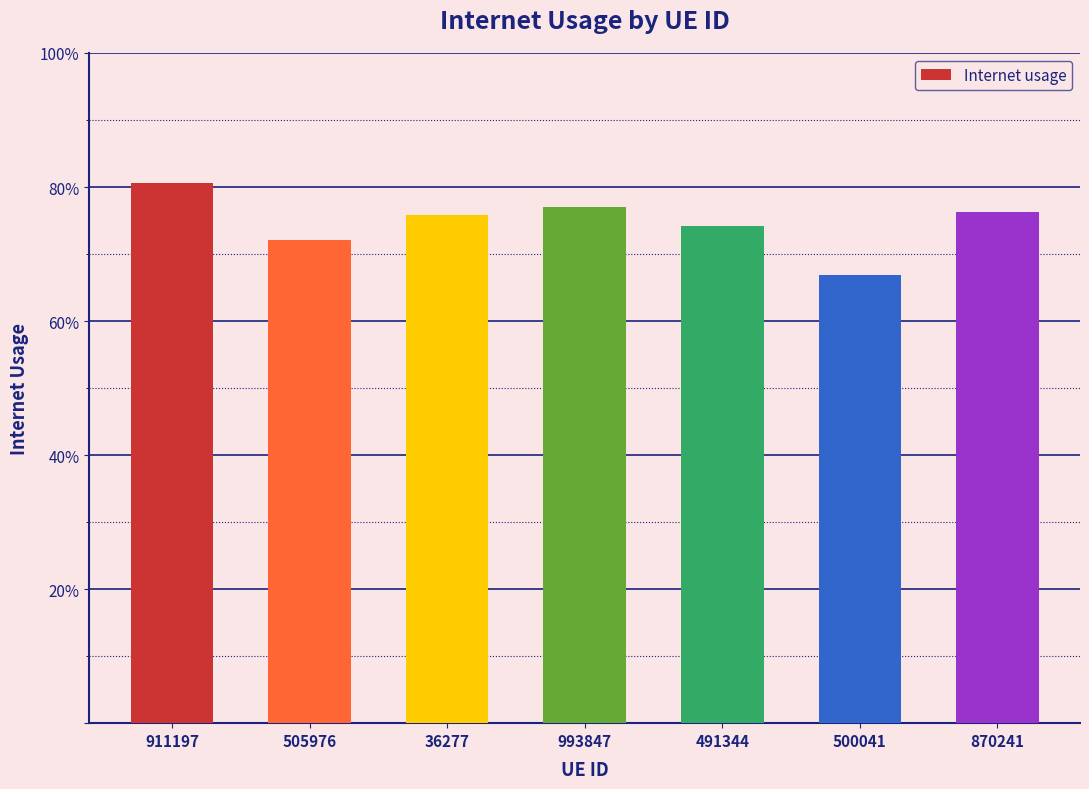

Which has a higher value, 36277 or 911197?

911197